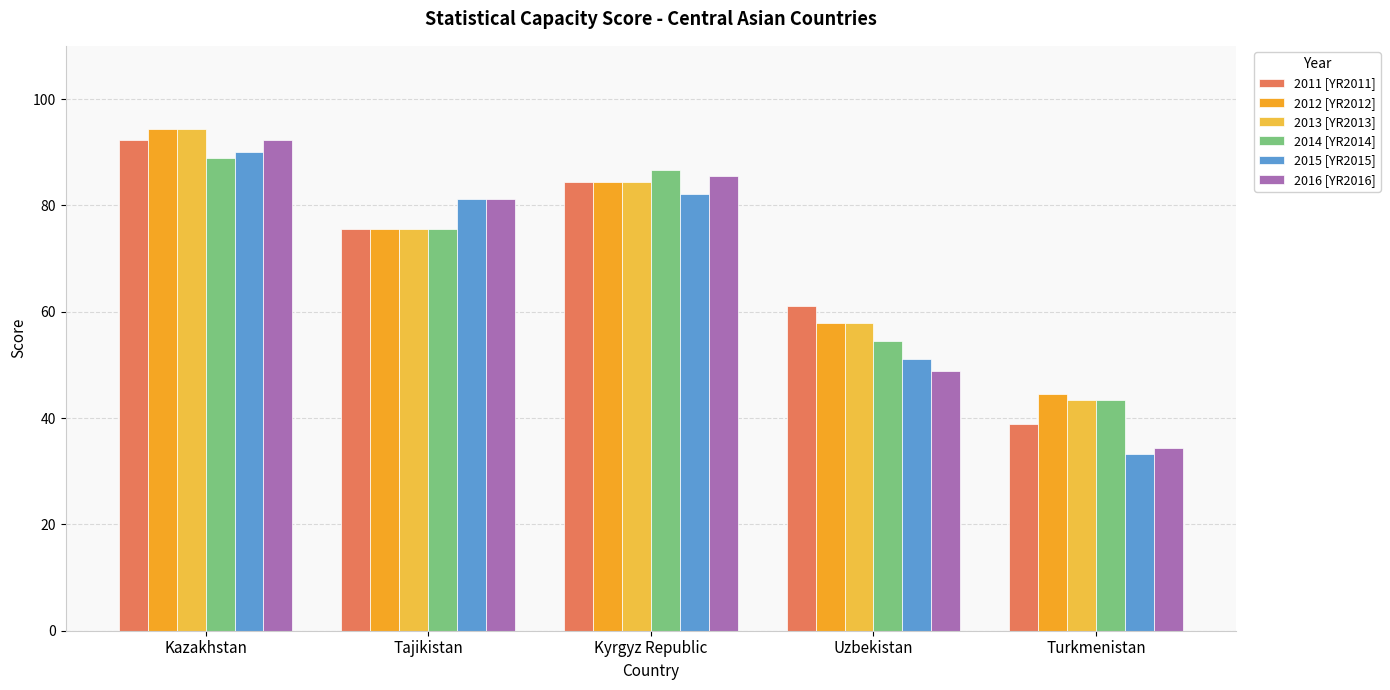

What is the difference between the highest and lowest values at Tajikistan?

5.5